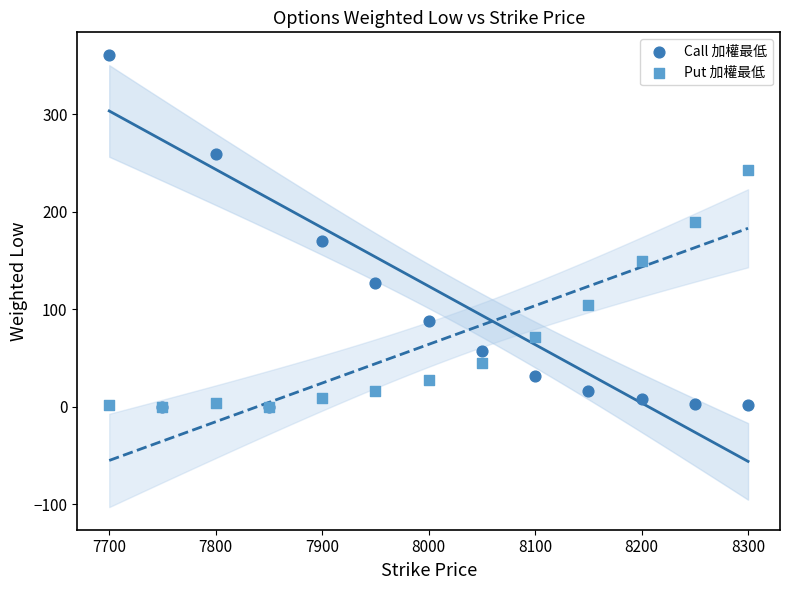

In the Put 加權最低 series, what Y value is closest to 121?

105.0